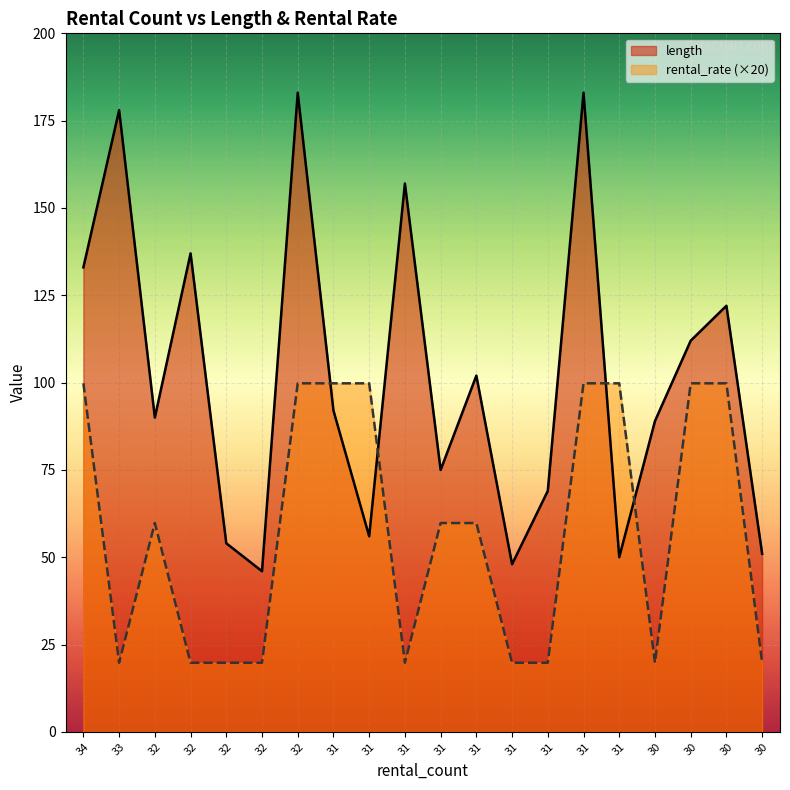

What is the minimum value for rental_rate?

19.8